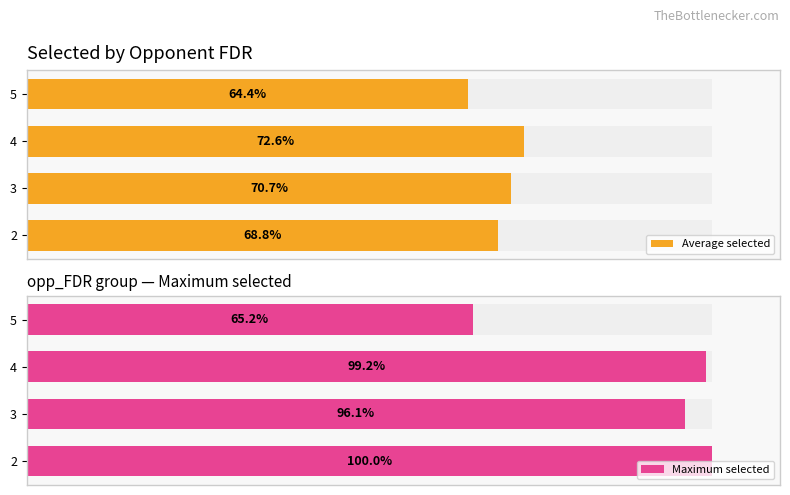

What is the value of the Maximum selected bar at the 1st from the left?

100.0